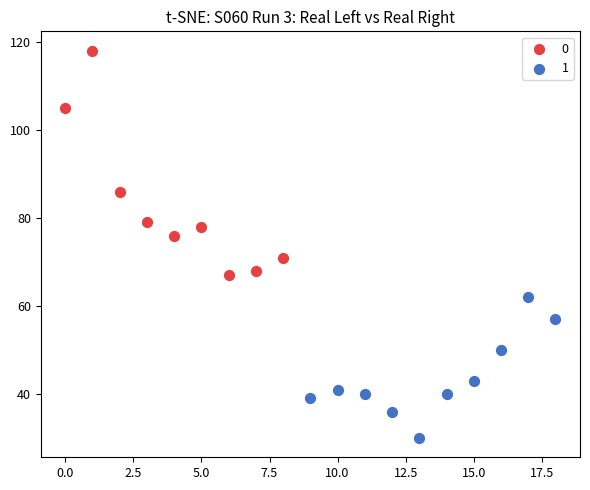

Which series contains the highest Y value?

0